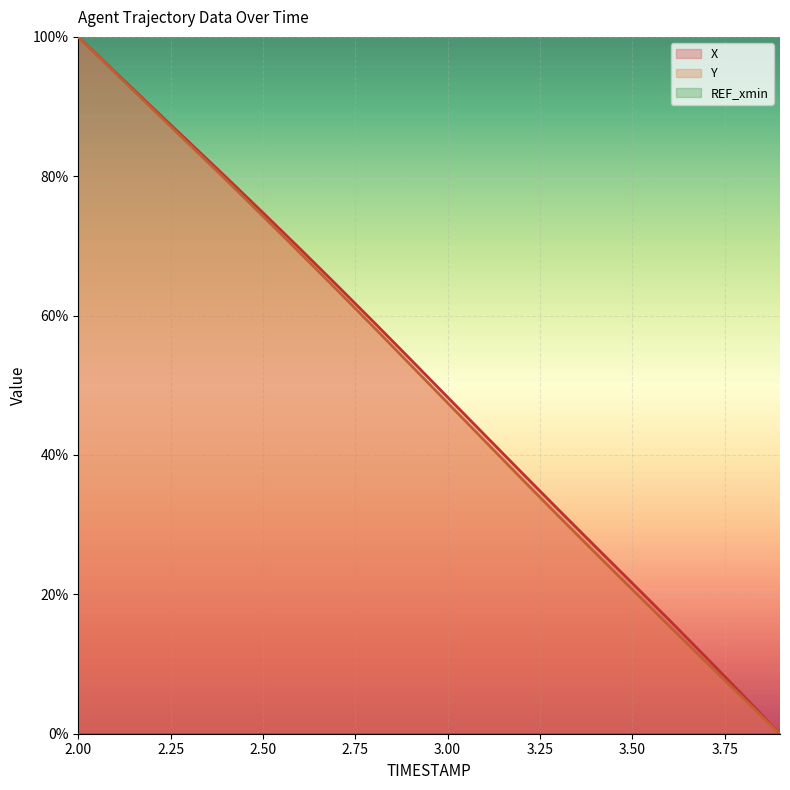

True or false: Y has more than 0 interior local peaks.

False